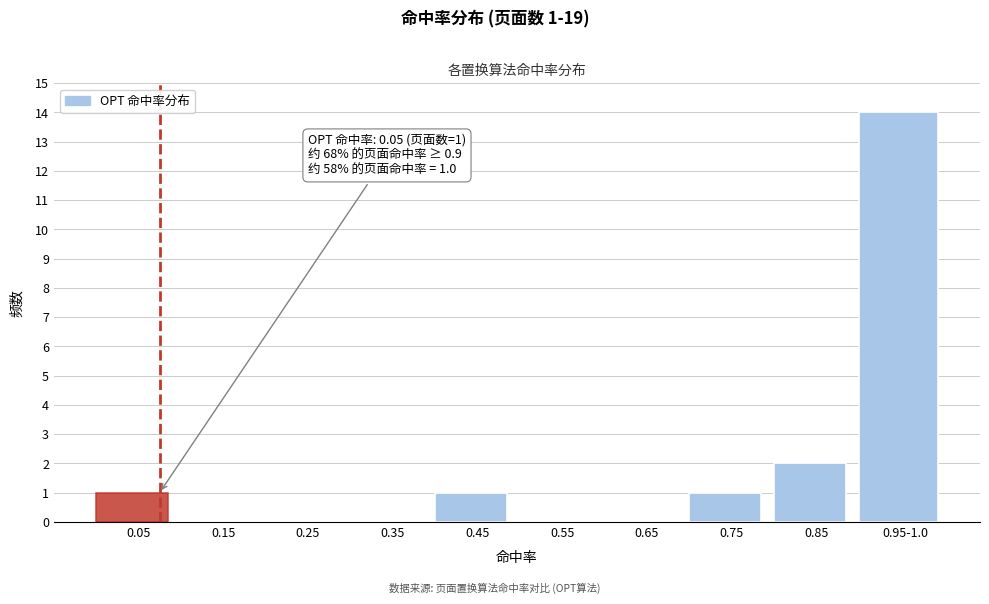

Reading right to left, what are all the values shown in this chart?

0.95-1.0=14	0.85=2	0.75=1	0.65=0	0.55=0	0.45=1	0.35=0	0.25=0	0.15=0	0.05=1